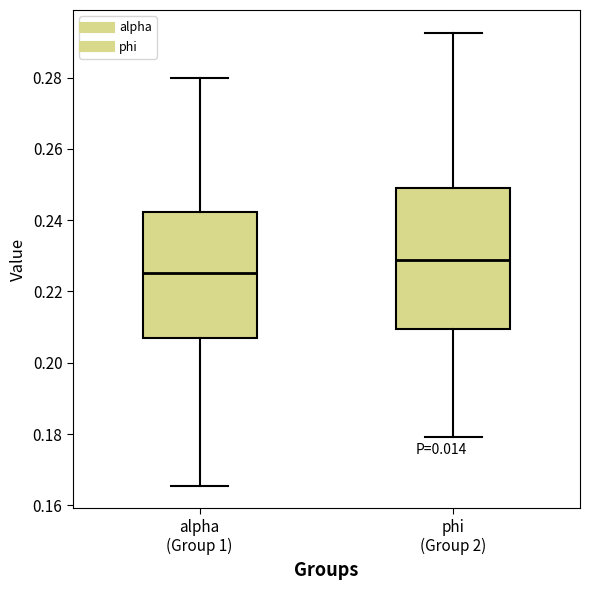

Comparing the boxes themselves (not the whiskers), which one is the tallest?

phi (Group 2)